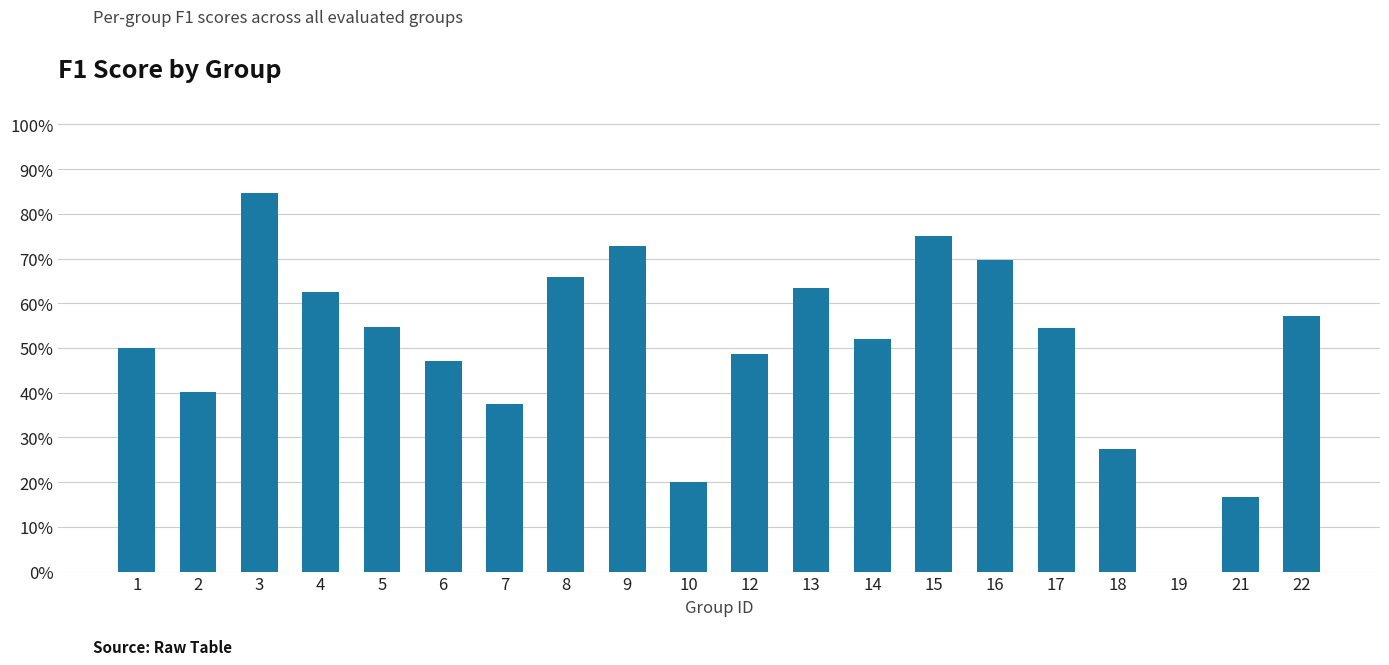

What is the maximum value shown in the chart?

0.8